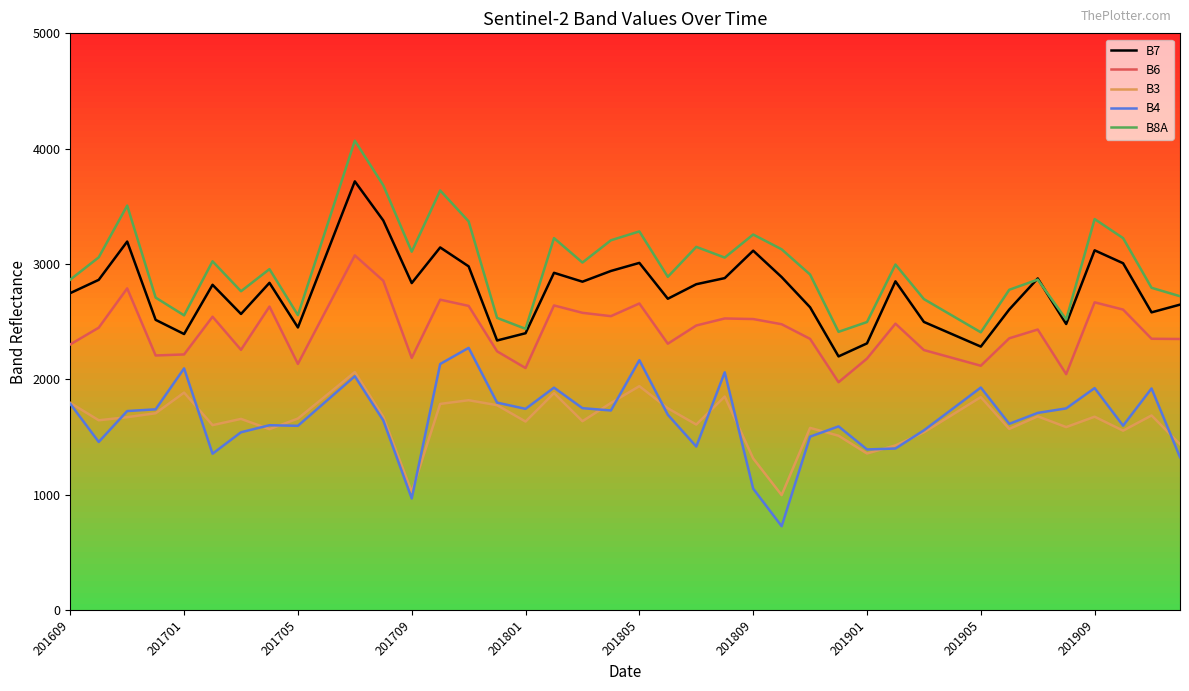

Does the chart display data point markers on the line(s)?

No